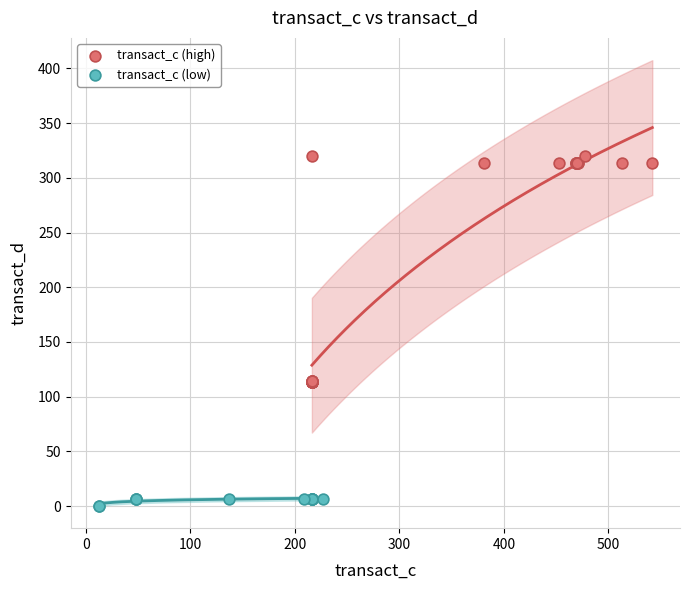

Which series reaches the maximum Y coordinate?

transact_c (high)